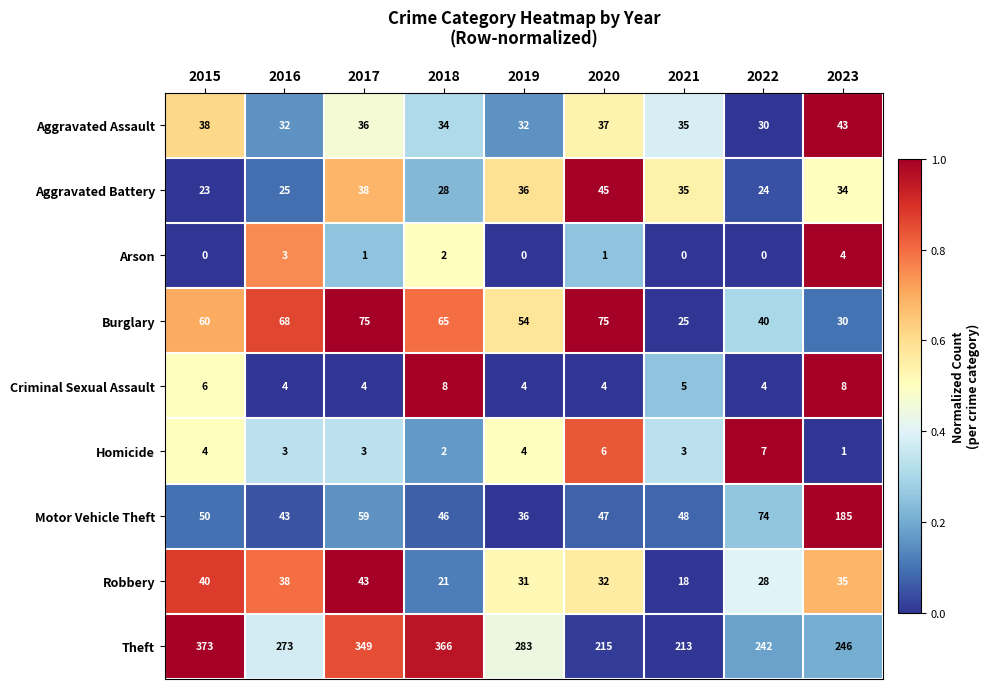

What is the total value across all series at 2020?

462